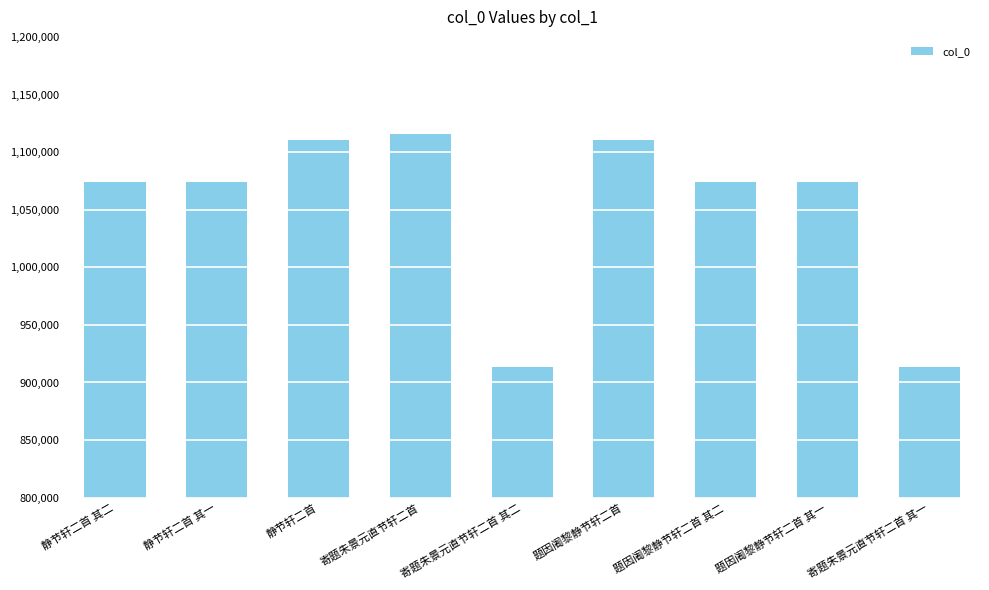

Count the number of categories in the chart.

9